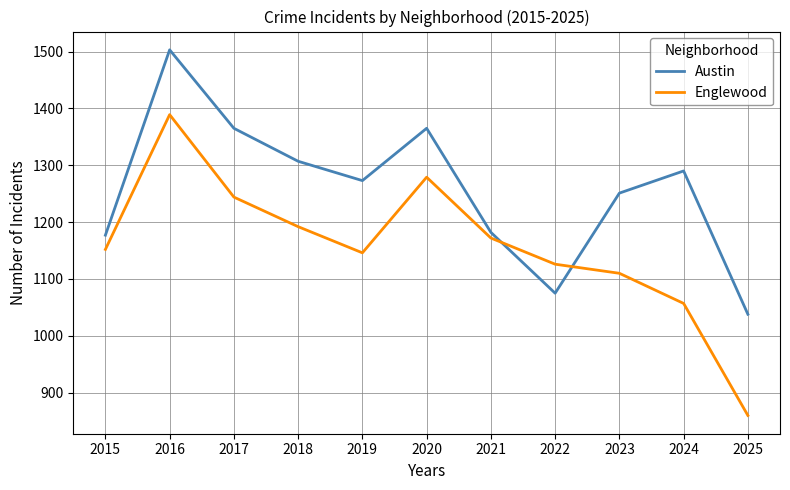

At 2016, list the series in order from smallest to largest.

Englewood, Austin